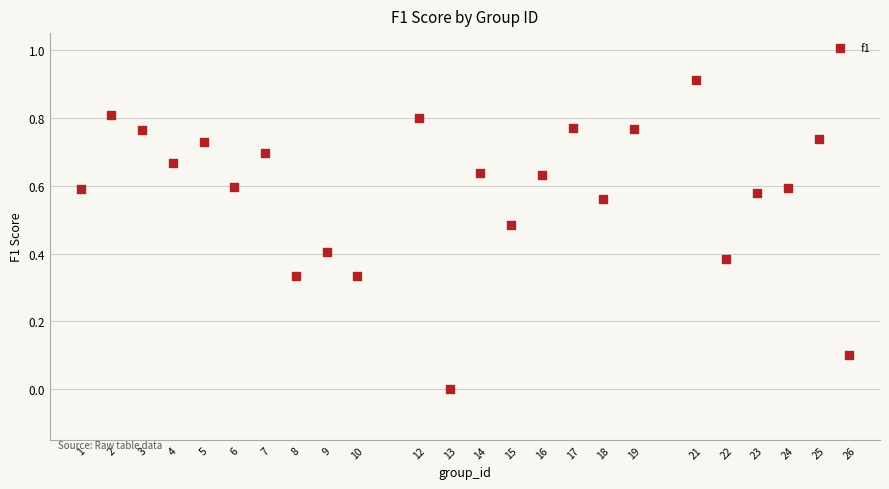

What is the range of X values (max minus min)?

25.0